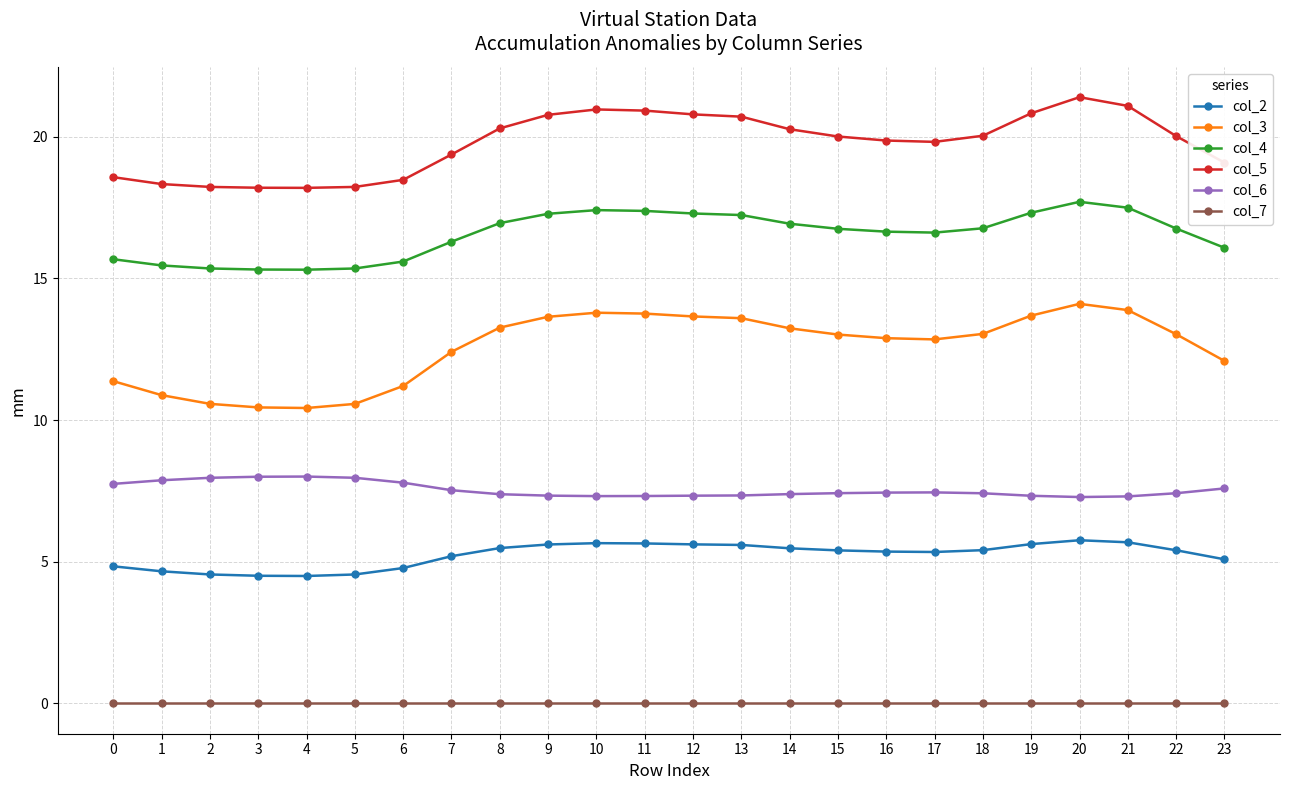

What is the spread (max minus min) of values at 19?

20.8